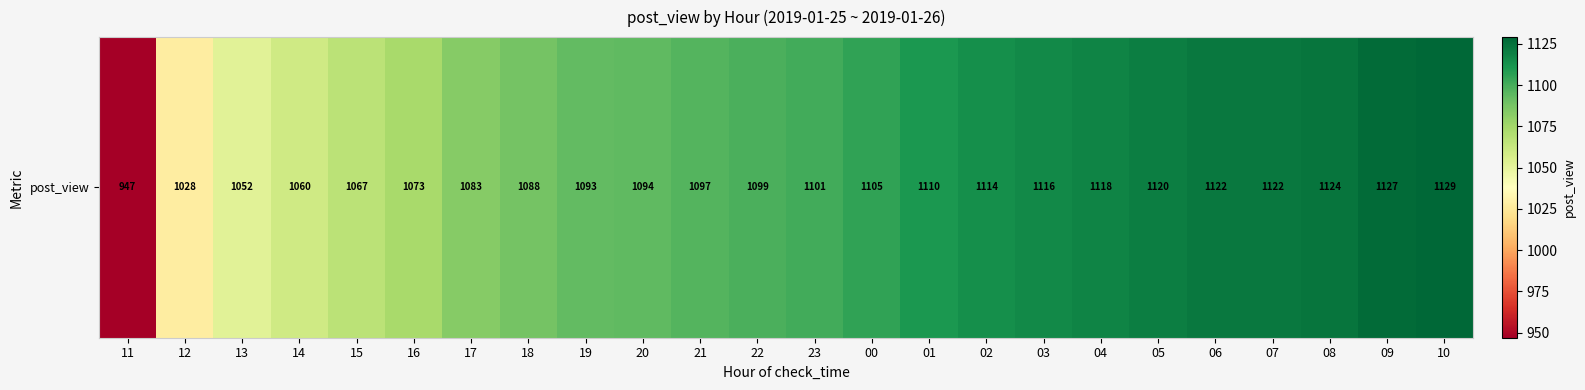

Where is the data nearest to the value 1038?

12